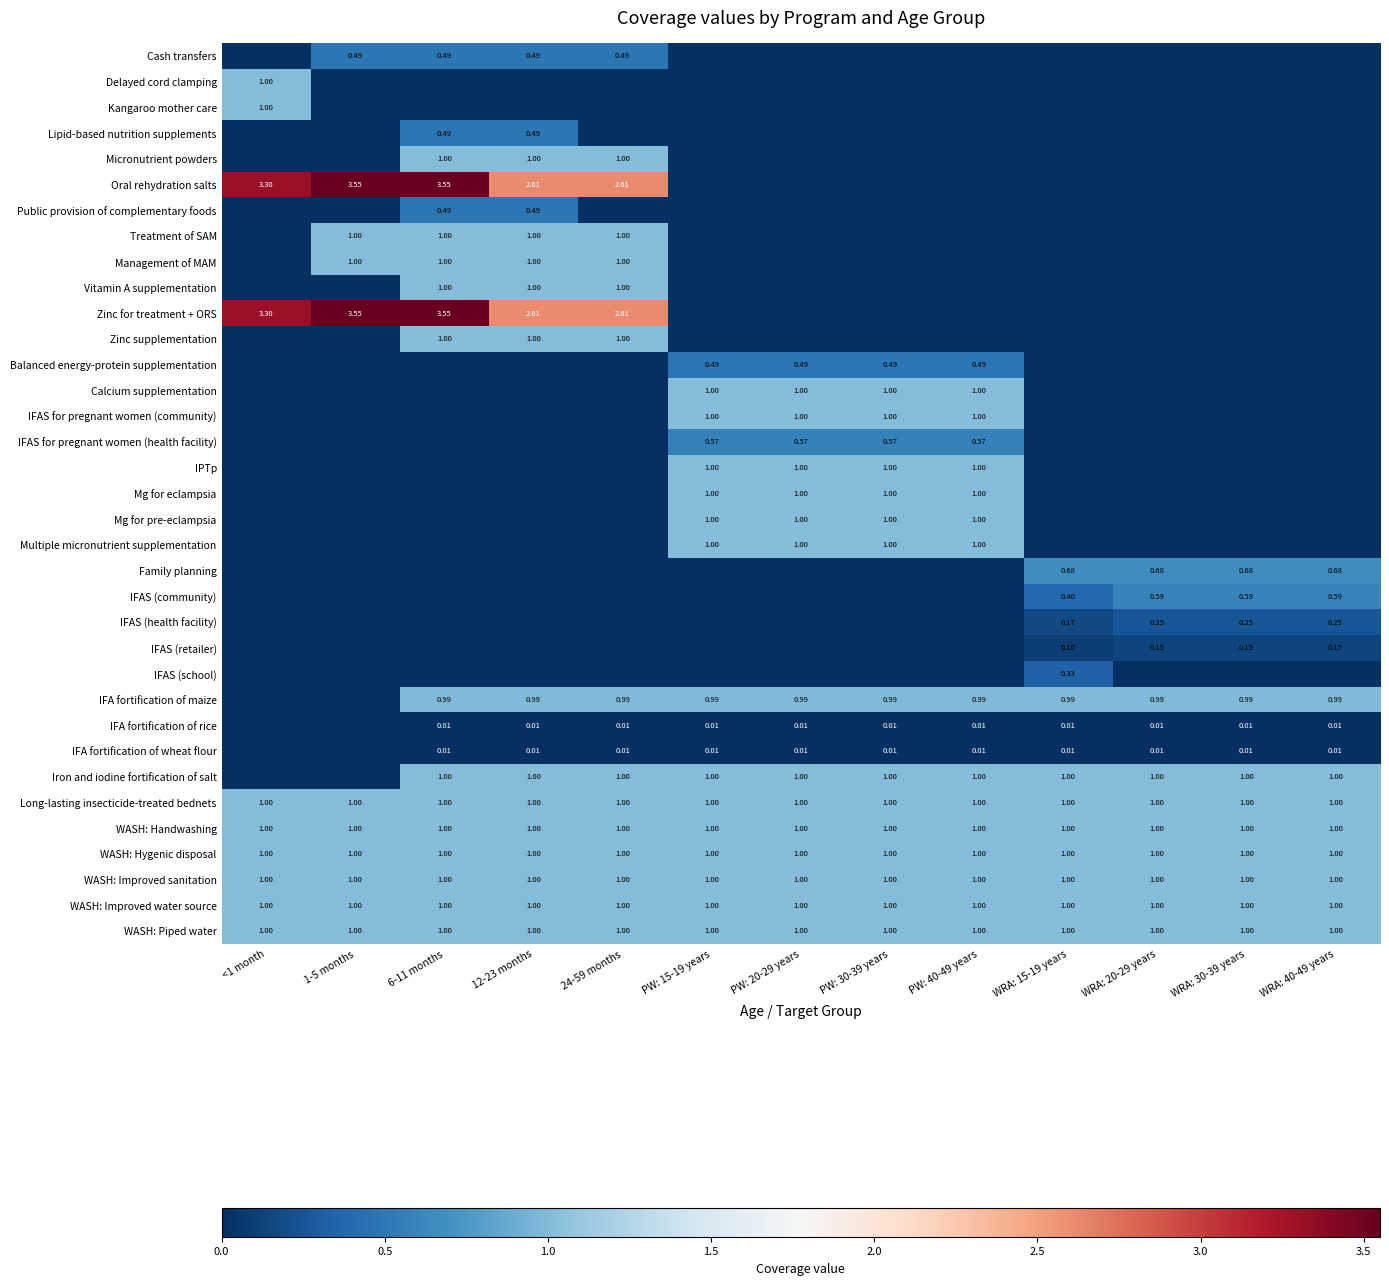

Which series has the largest total across all categories?

Oral rehydration salts